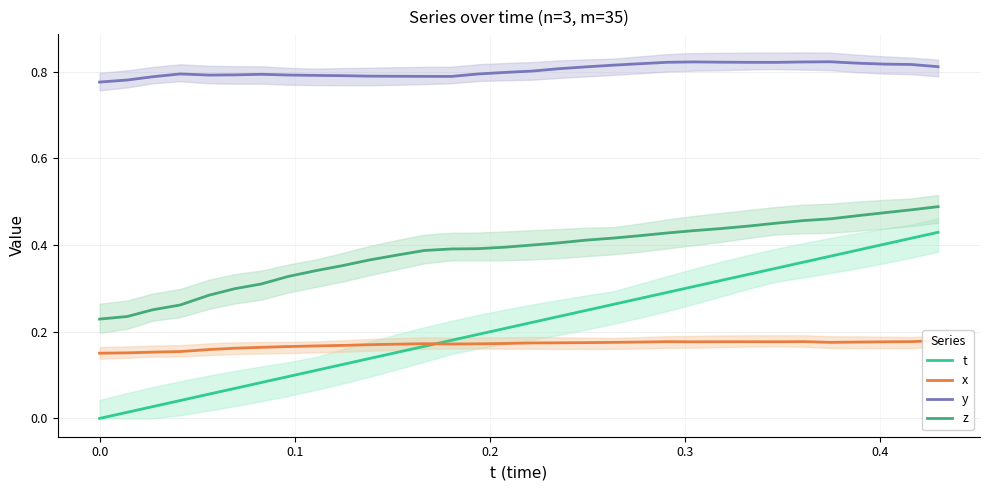

True or false: t and y intersect in this chart.

False